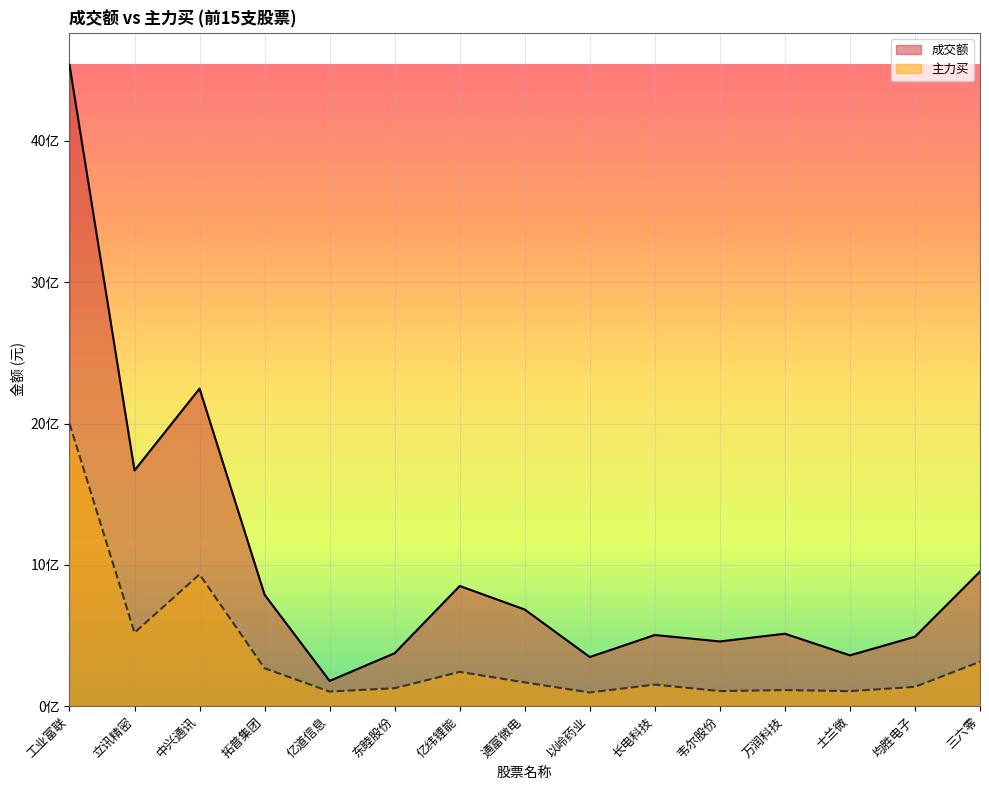

Rank the series at 韦尔股份 from highest to lowest value.

成交额, 主力买